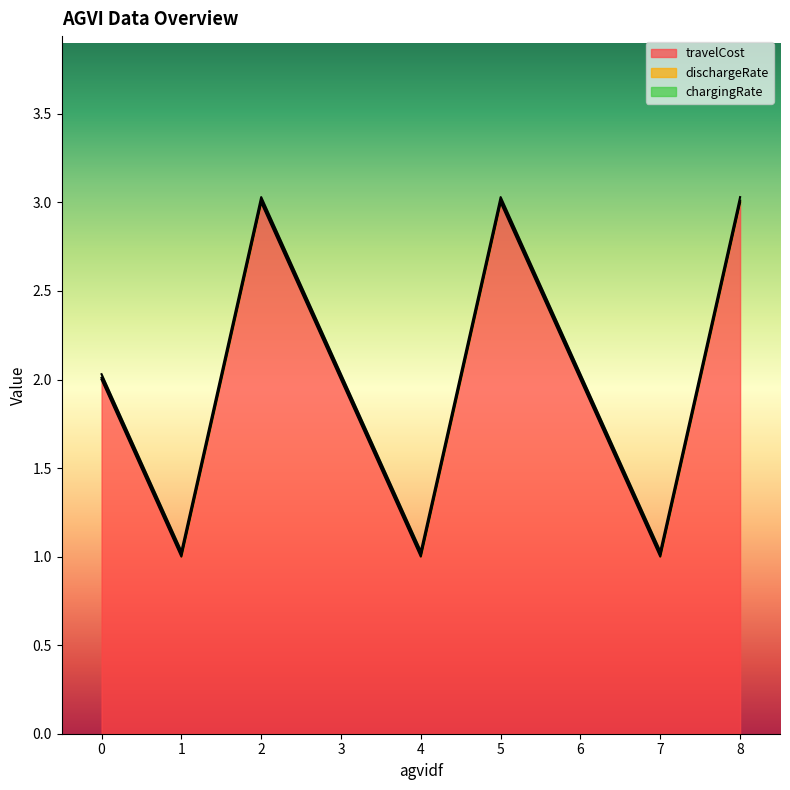

True or false: dischargeRate and travelCost cross at least once.

False